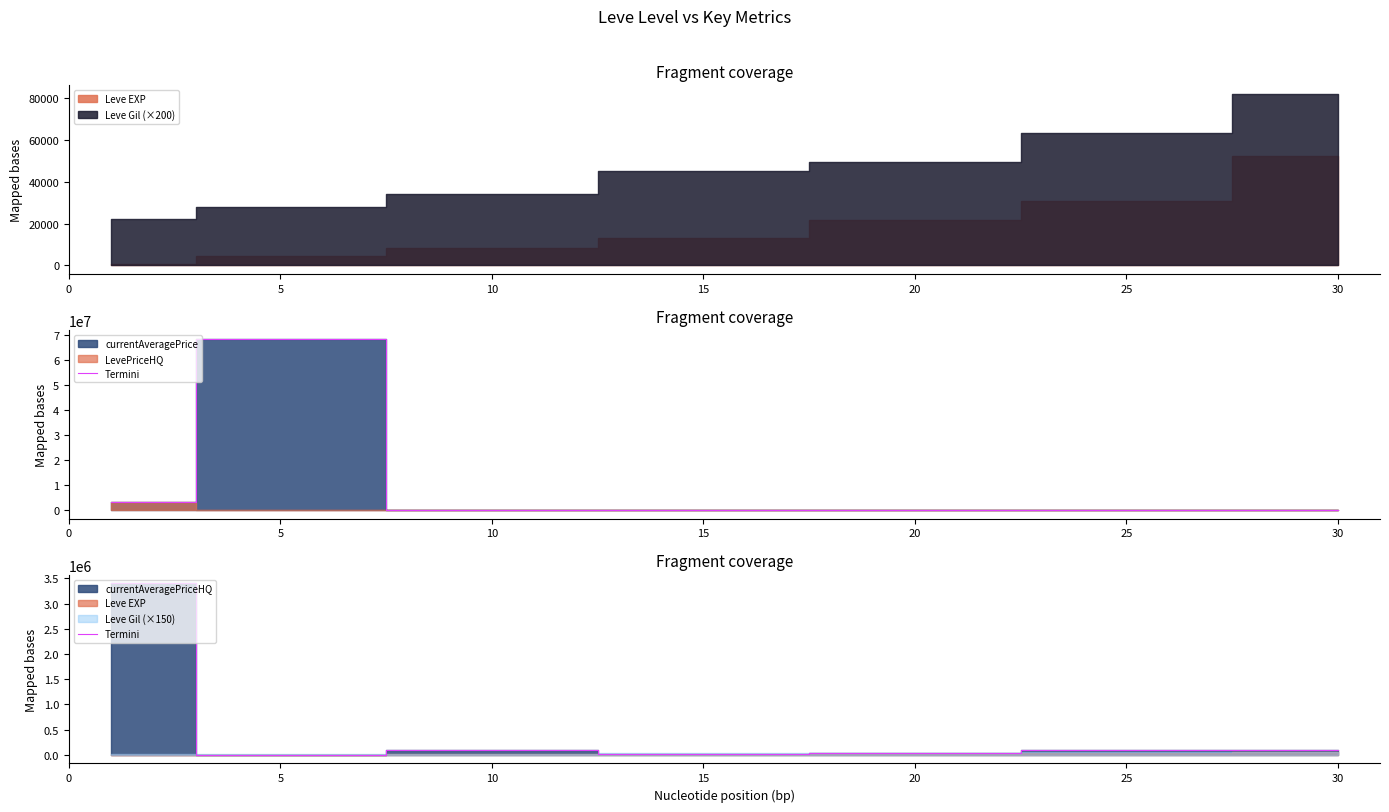

Does the chart display data point markers on the line(s)?

No